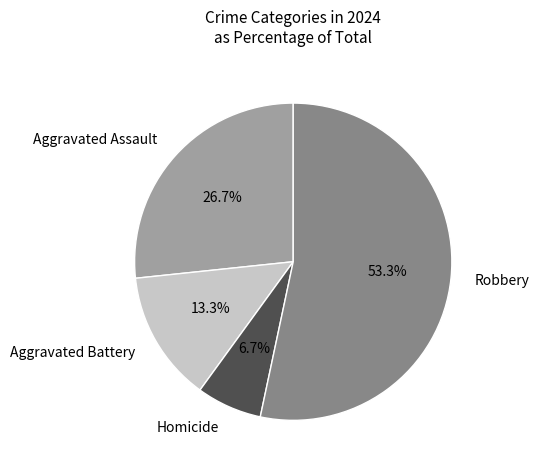

To the nearest percent, what is the average slice percentage?

25%